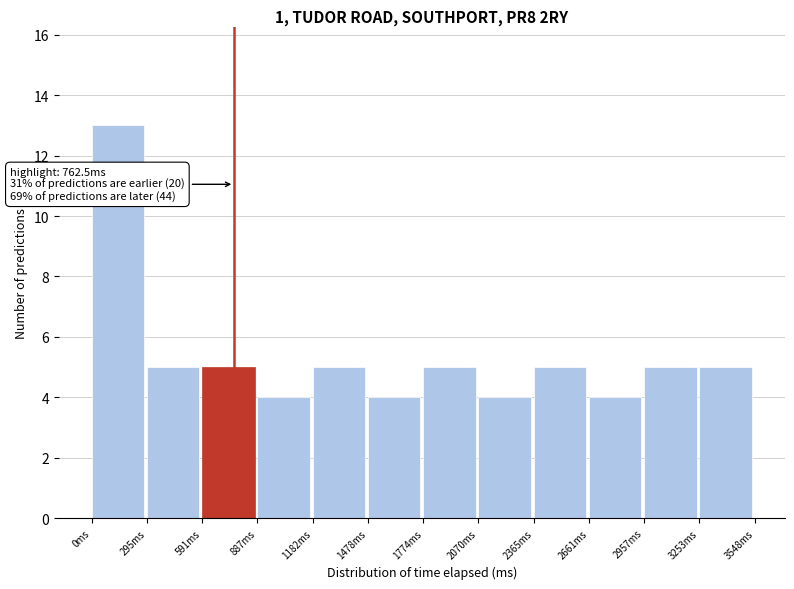

Which range on the x-axis has the tallest bar?

0 to 300